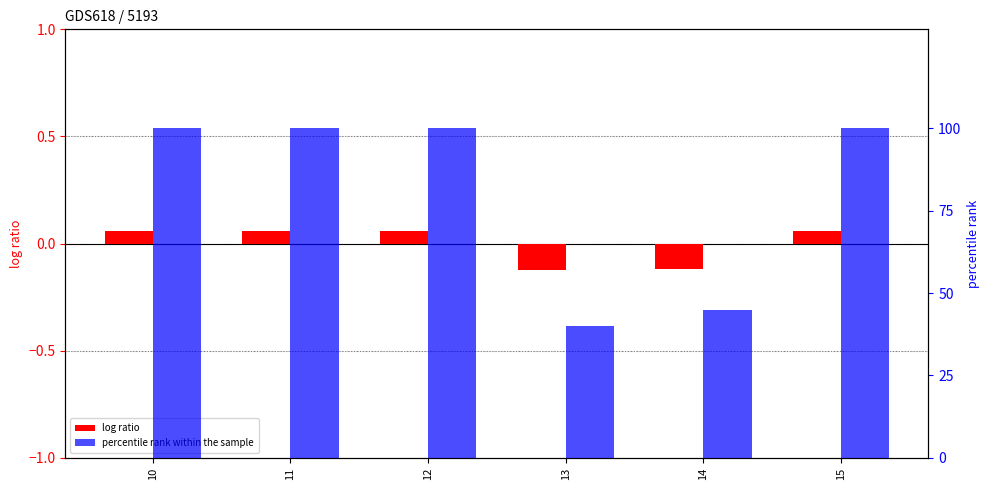

Count the number of categories in the chart.

6